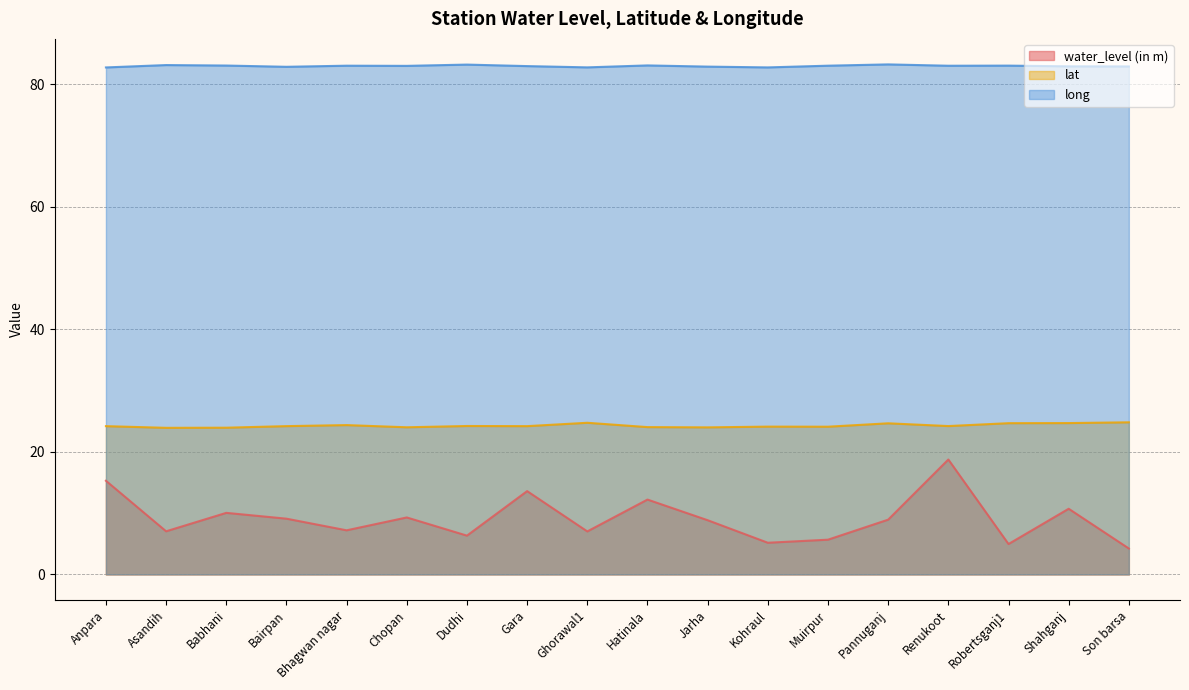

What is the approximate value of lat at Bairpan?

24.2